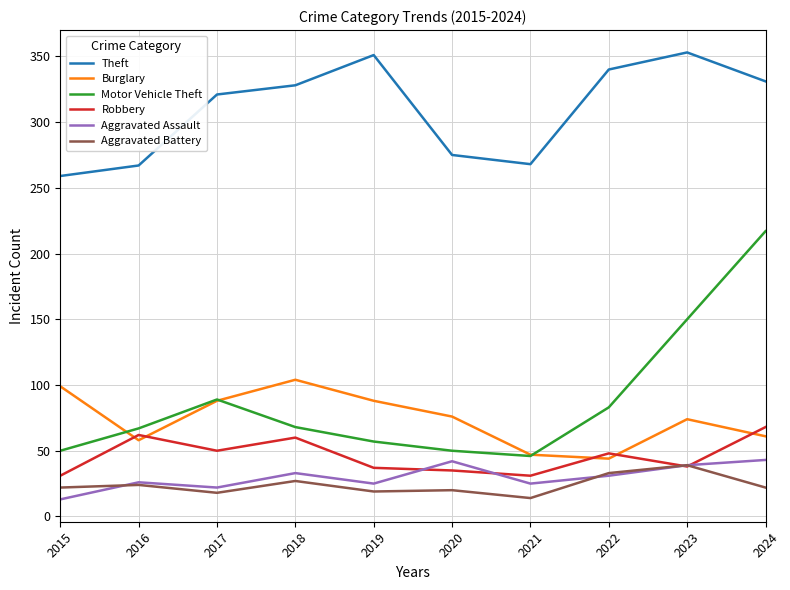

What is the total value across all series at 2023?

693